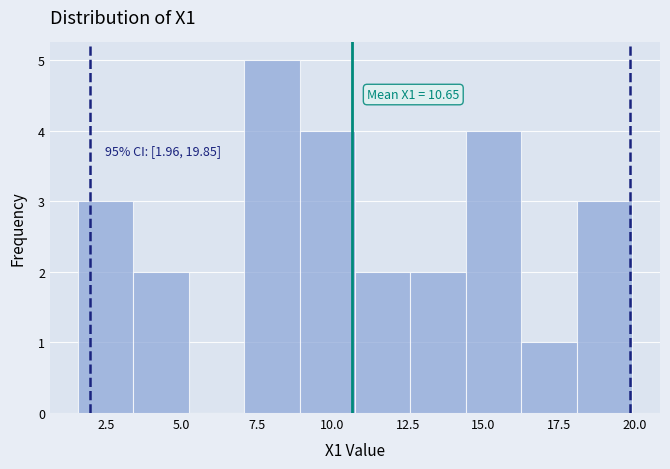

Read against the x-axis, roughly where is the centre of the tallest bar?

8.0